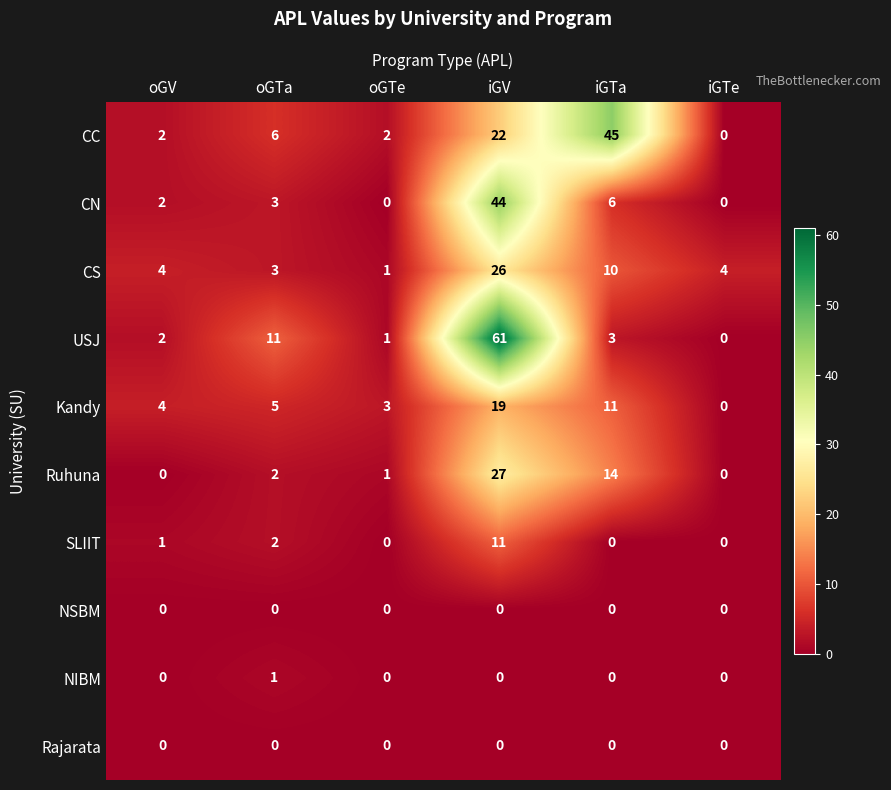

Which label corresponds to the largest value in the chart?

iGV